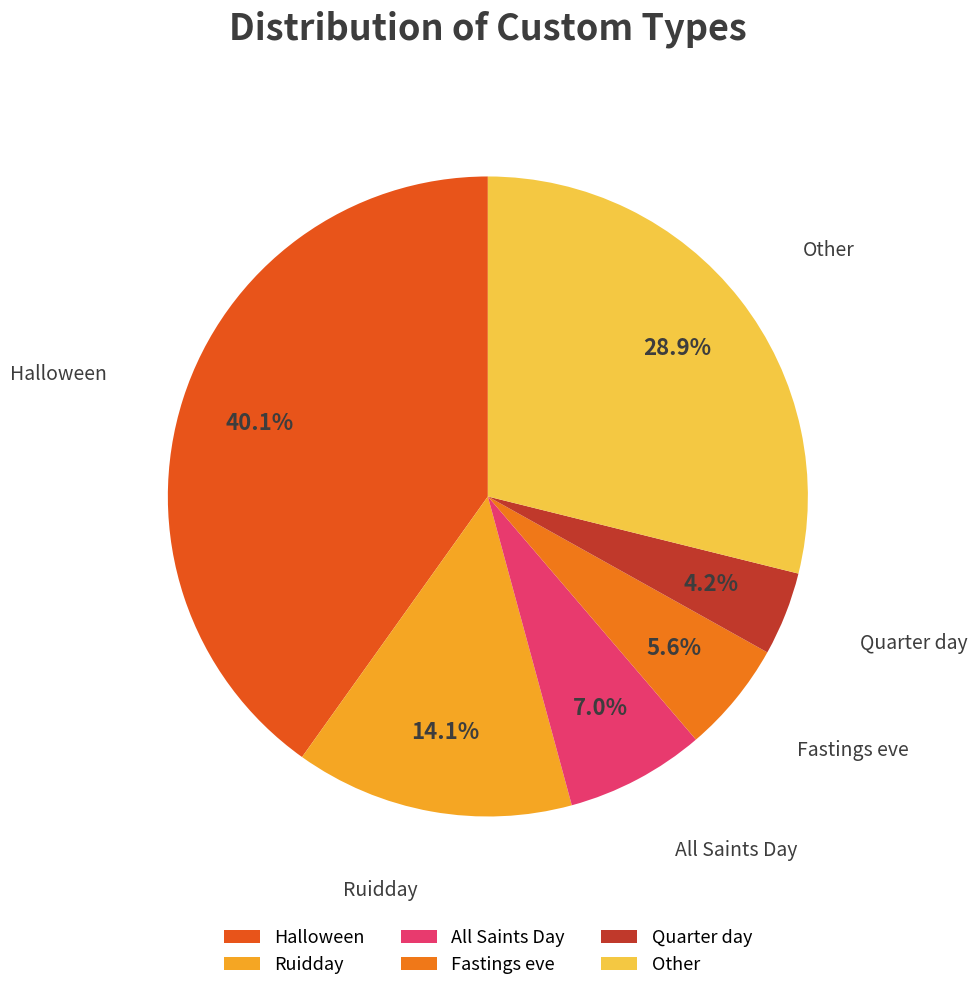

Which has a higher value, All Saints Day or Halloween?

Halloween